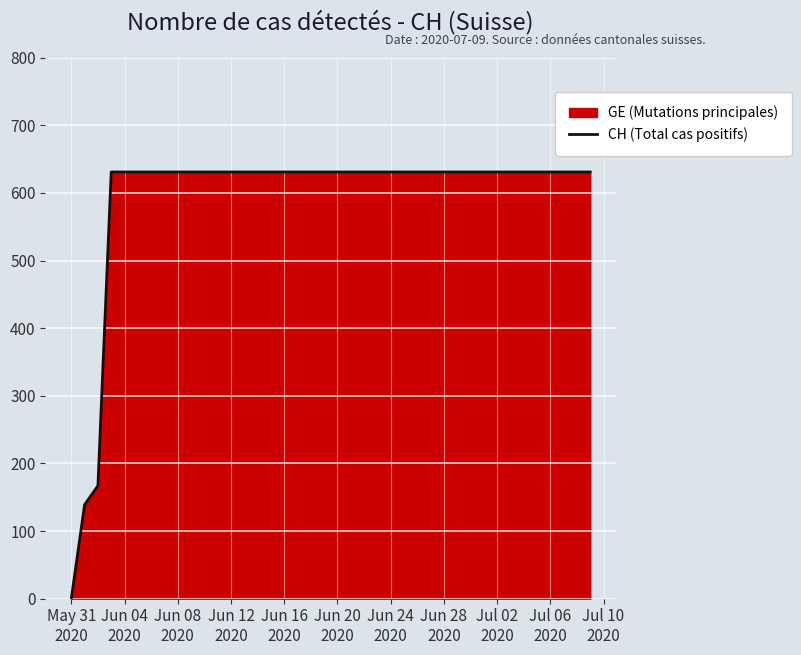

What is the greatest value displayed?

631